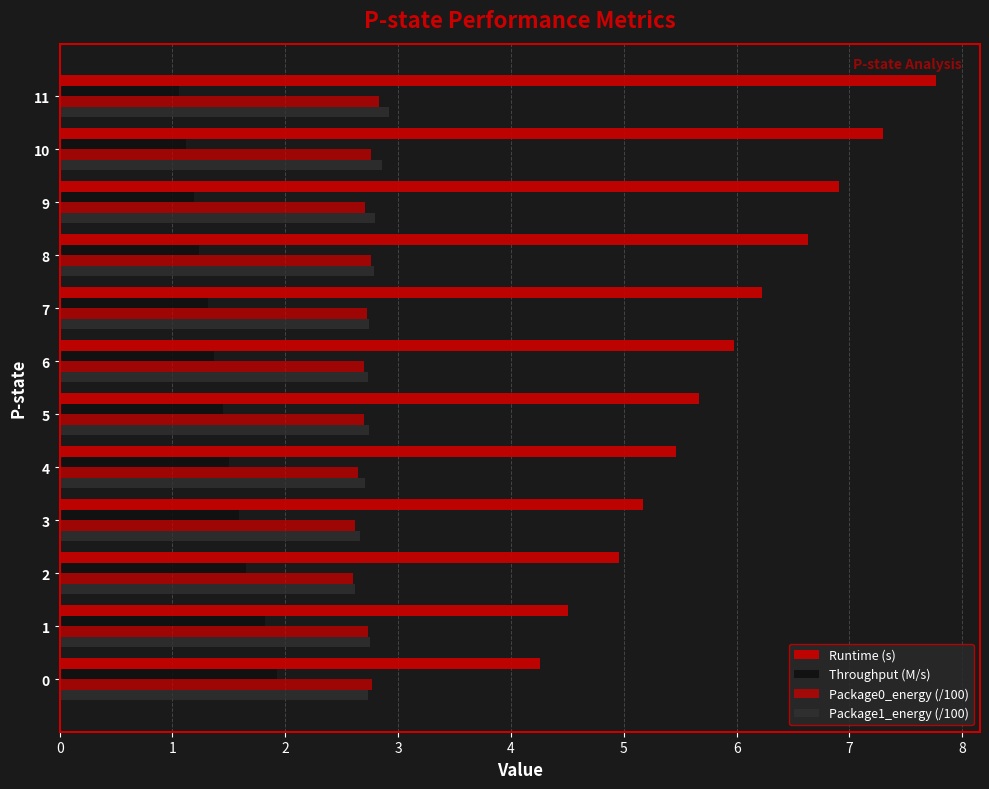

Count the number of categories in the chart.

12